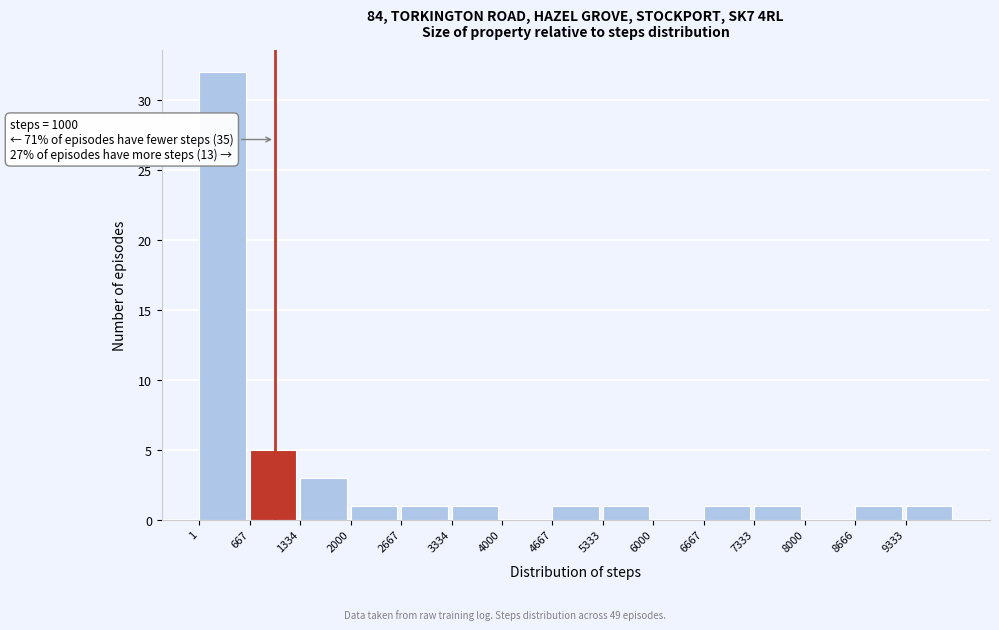

Which range on the x-axis has the tallest bar?

0 to 700